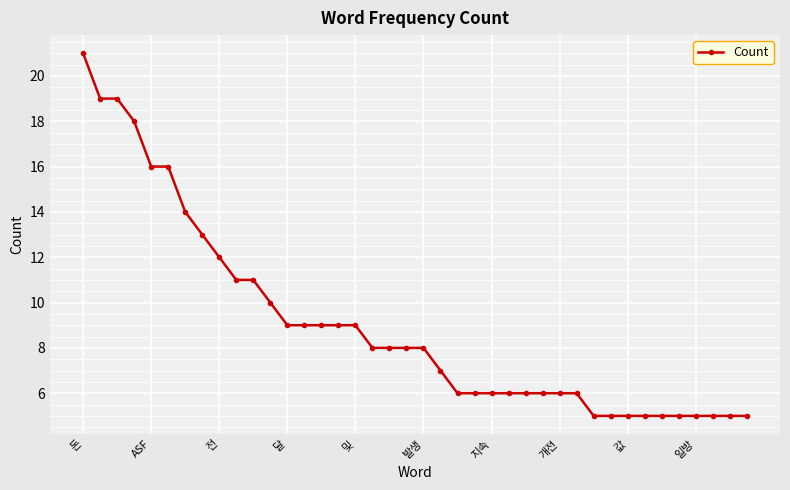

What is the average value?

9